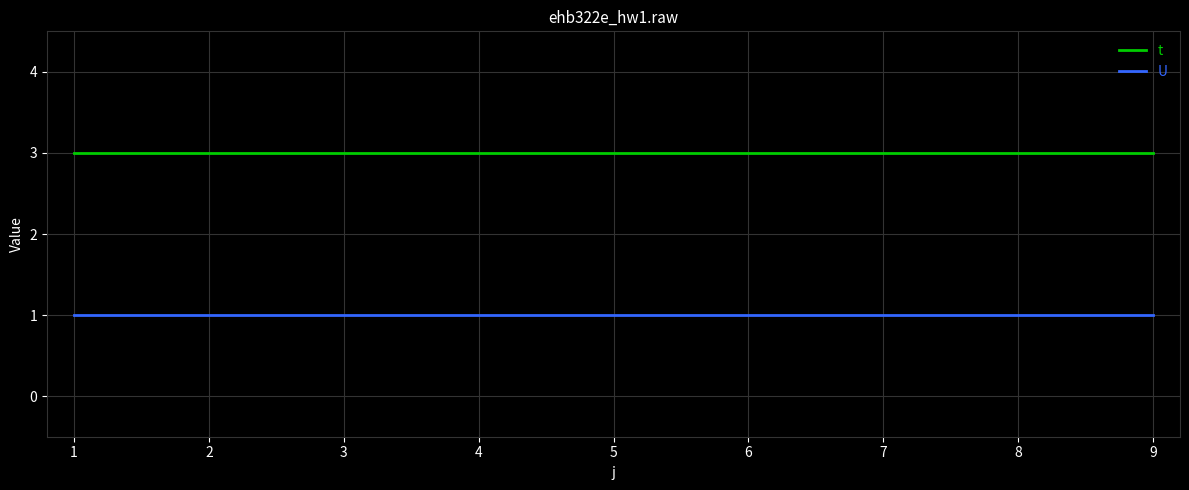

Read the U value at 8.

1